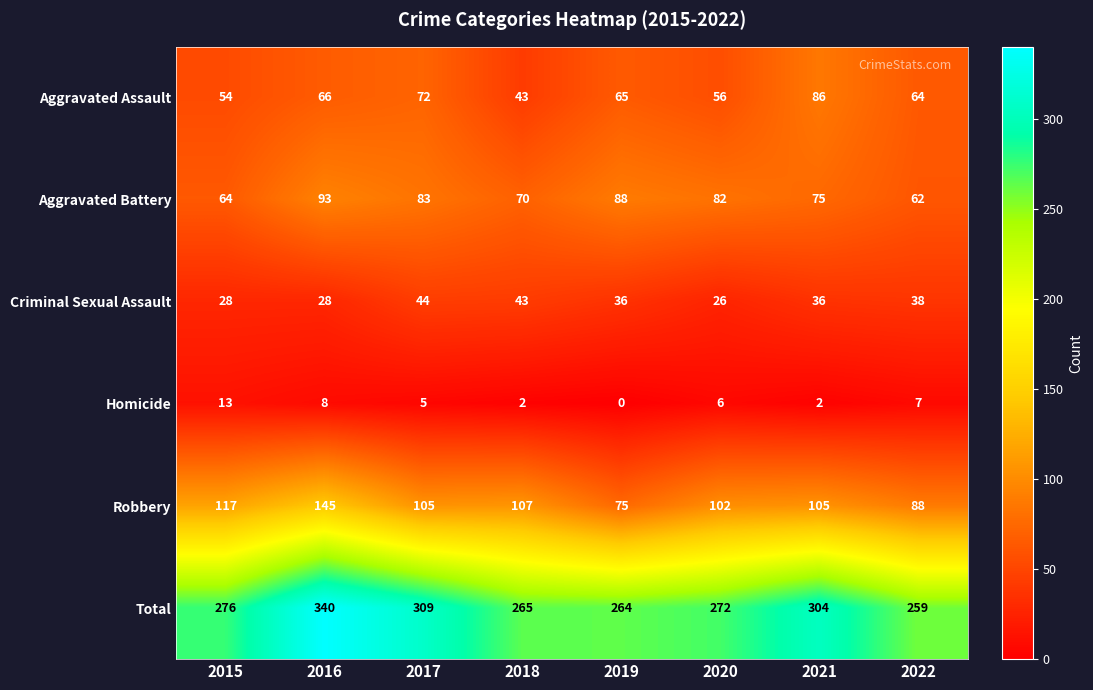

What is the approximate value of Aggravated Assault at 2020, to the nearest 5?

55